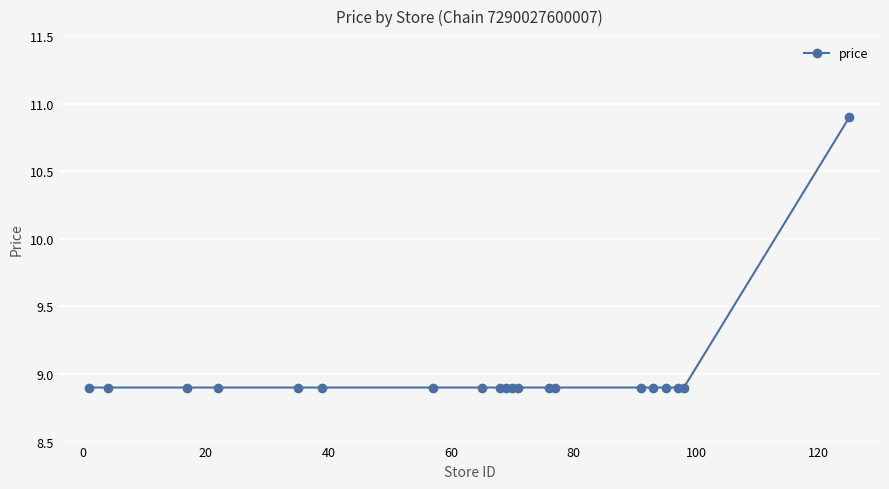

What is the greatest value displayed?

10.9